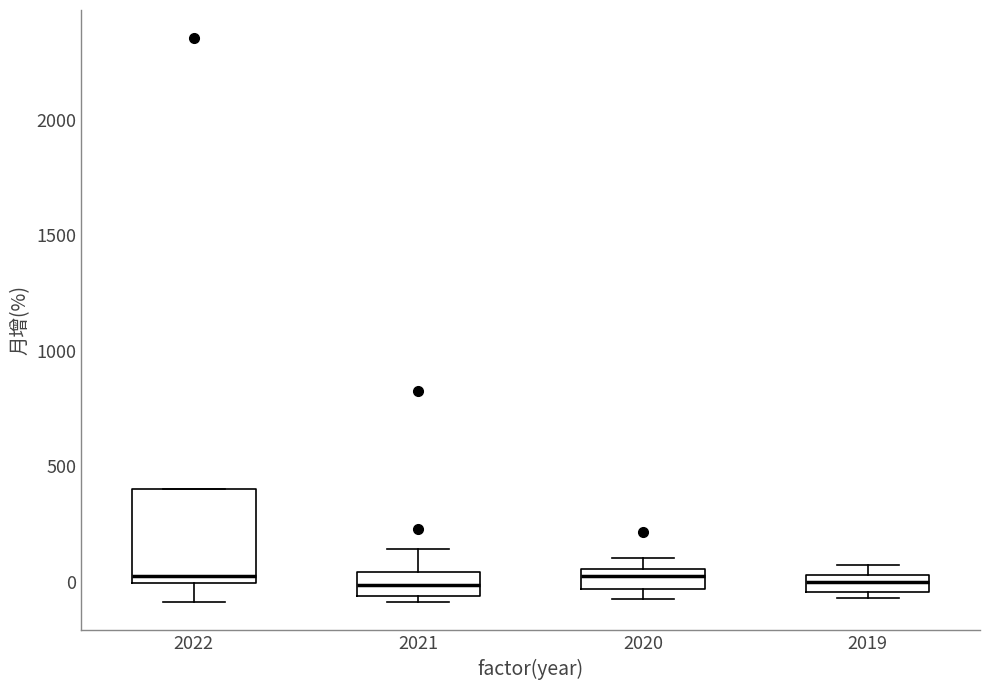

Where is the lower edge of the box at x = 2019 on the y-axis? The values are not printed on the chart, so give them approximately, as read against the axis.

-50